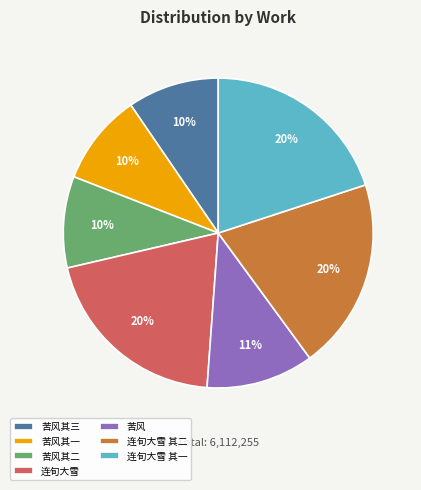

What percentage is the 苦风其三 slice, to the nearest percent?

10%